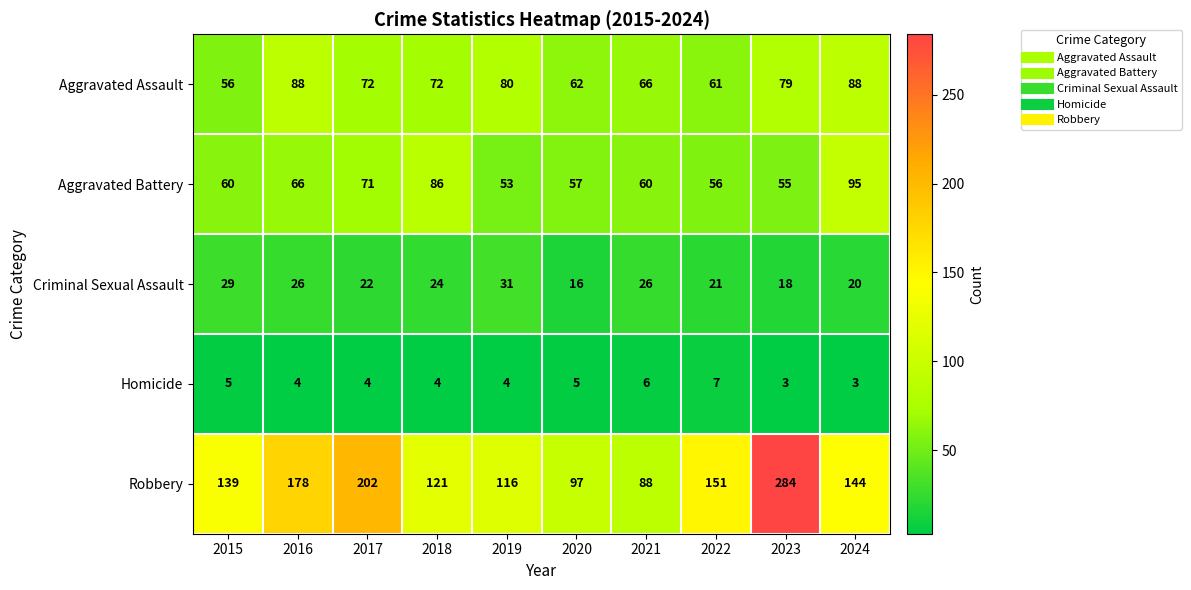

Which series has the largest range (max minus min)?

Robbery